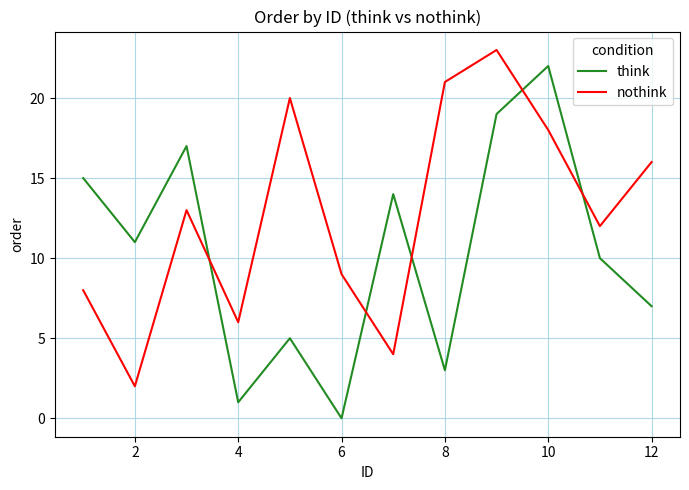

Which series has the largest total across all categories?

nothink